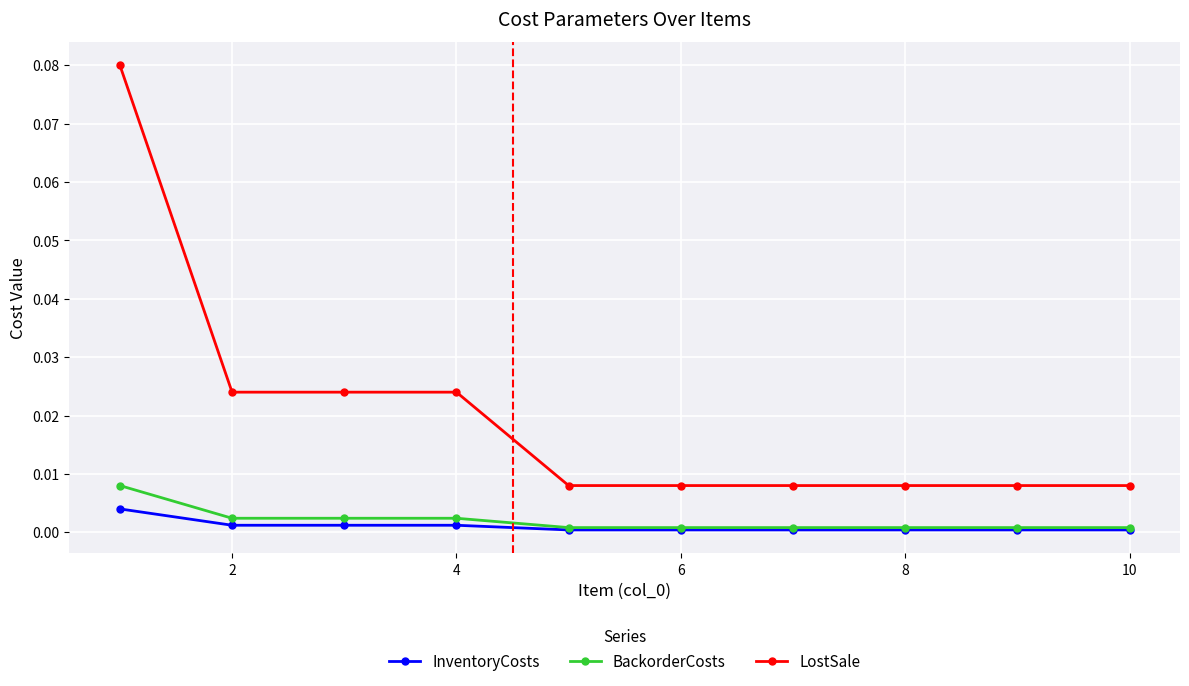

True or false: LostSale and BackorderCosts intersect in this chart.

False